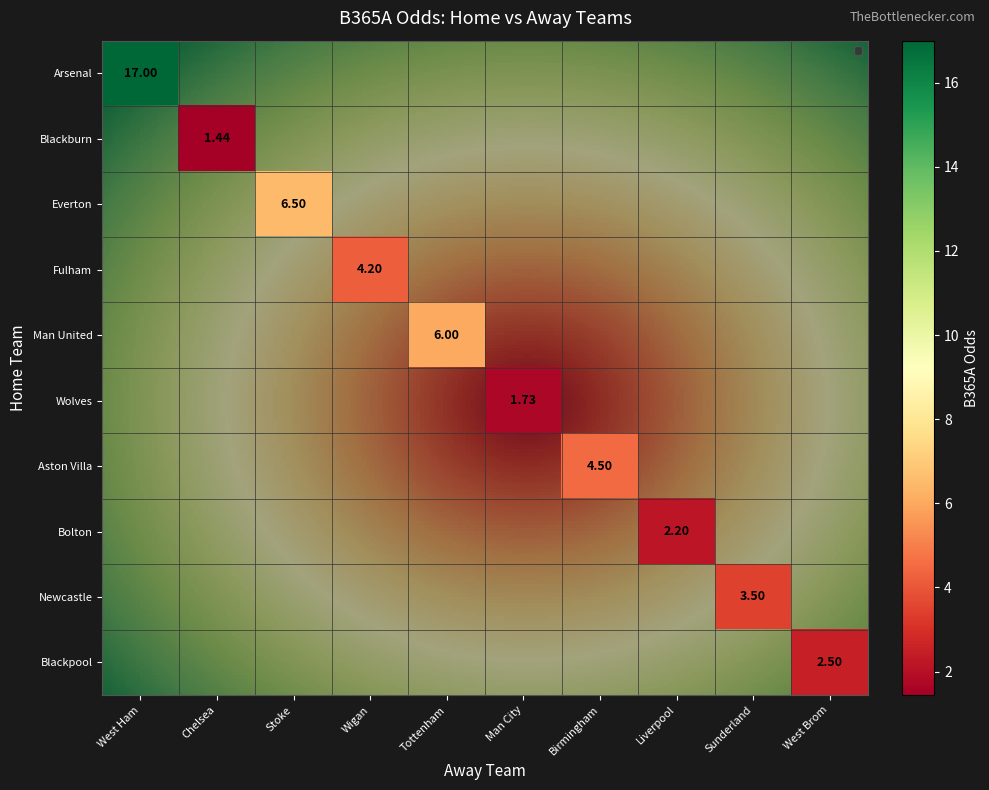

True or false: the data shows 1.4 at 1.

True